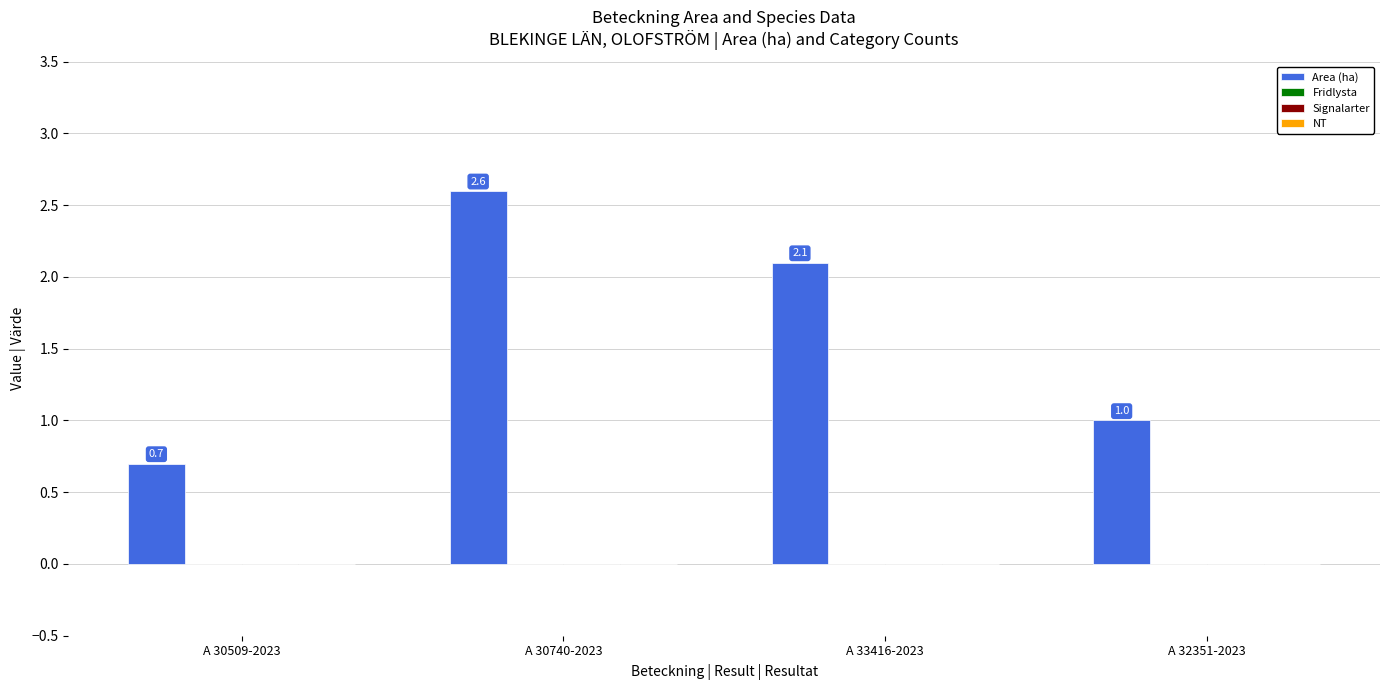

How many bars are there in total?

4